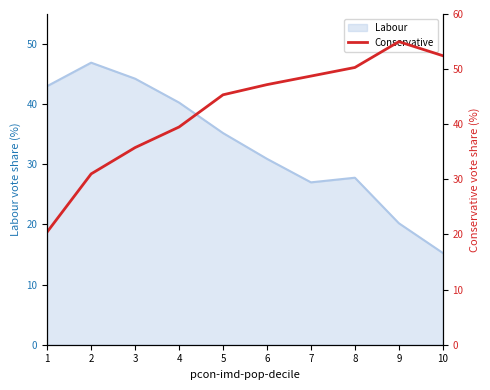

How many data points are less than 47?

5